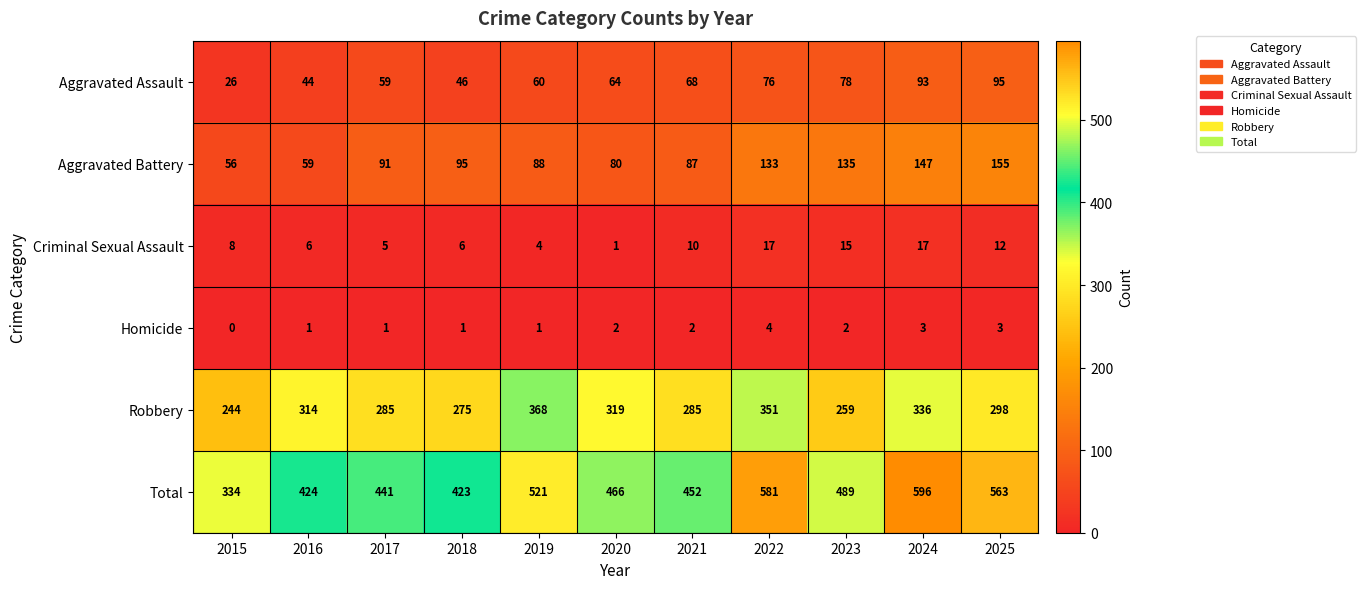

Where is Total nearest to the value 465?

2020